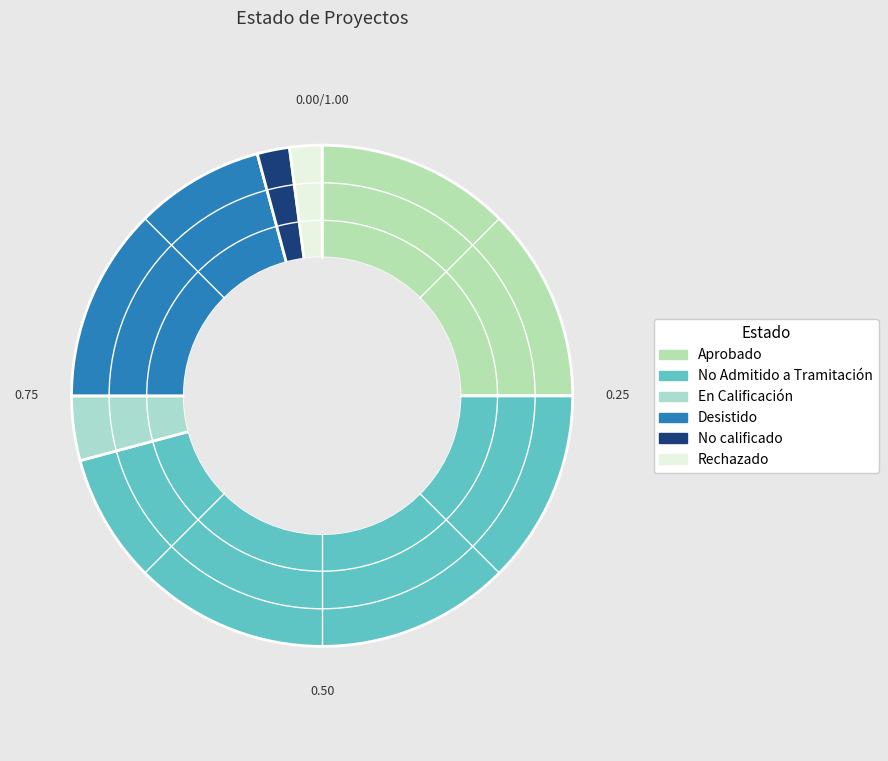

Which has a higher value, No calificado or Desistido?

Desistido